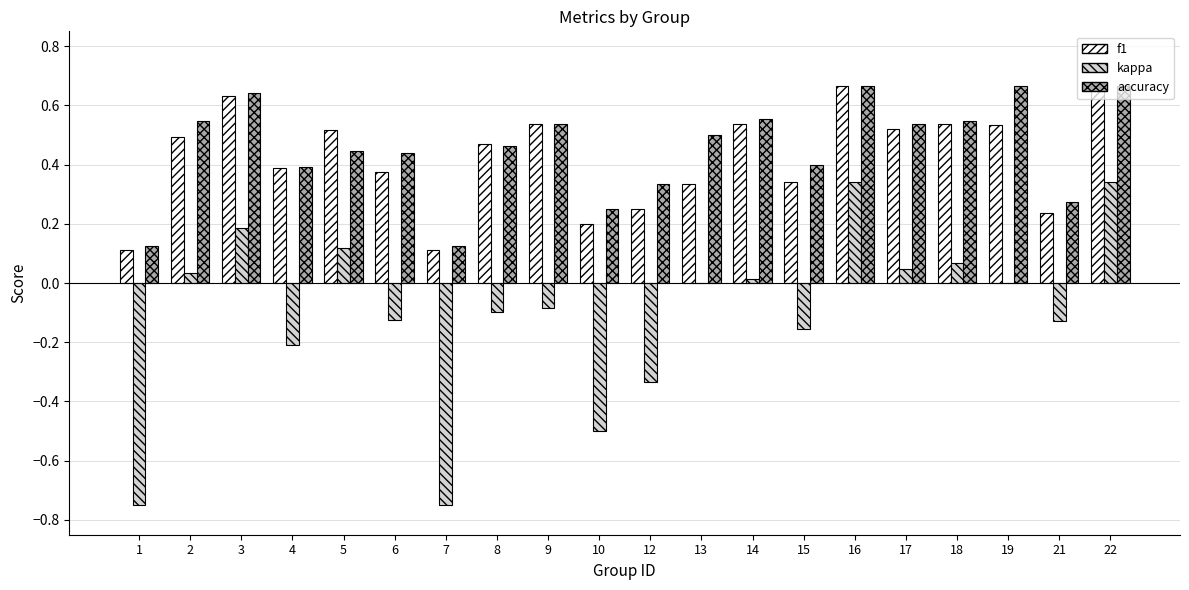

The value of accuracy at 13 is 0.1. True or false?

False